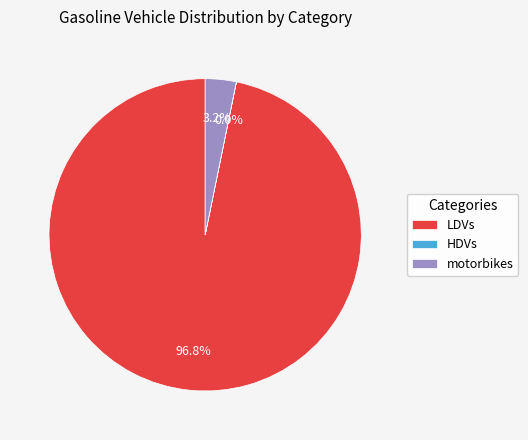

Is there any slice that represents more than half of the pie?

Yes